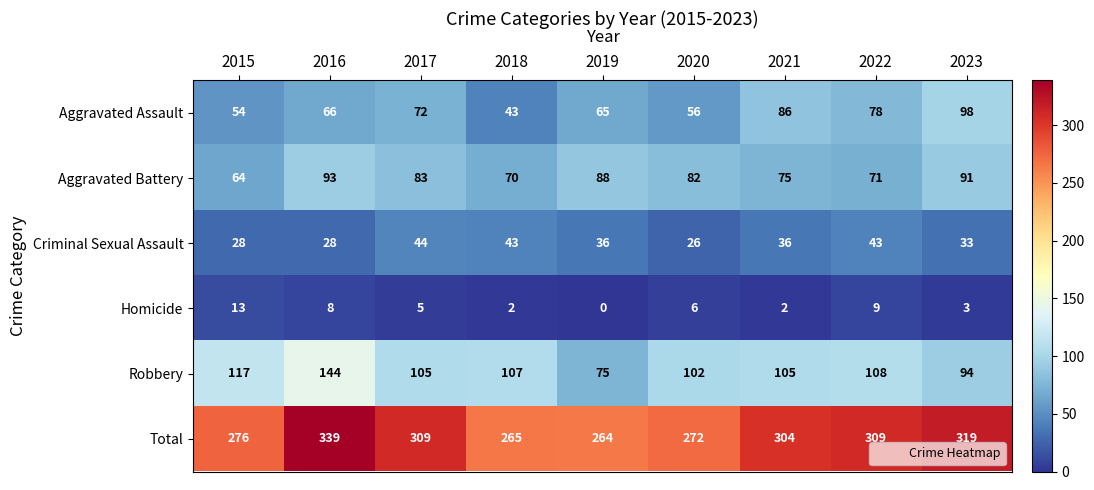

At how many categories does at least one series exceed 295?

5